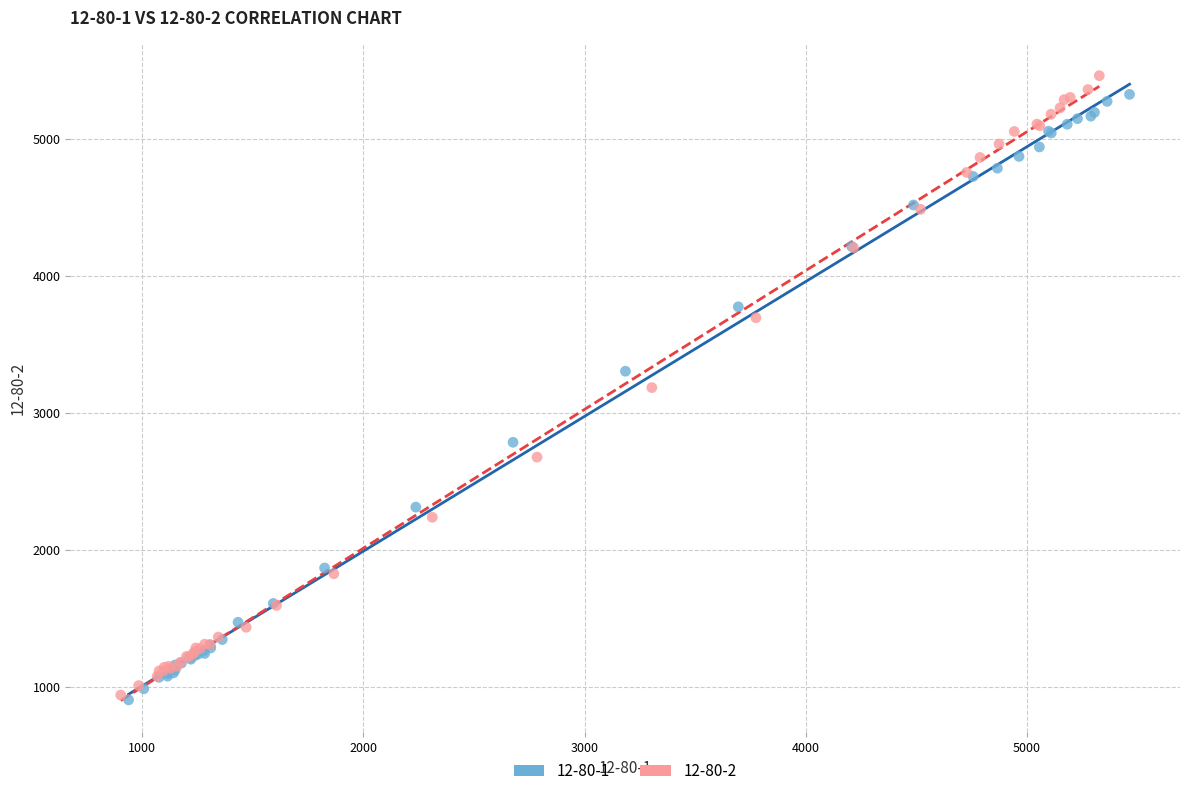

Which series contains the highest Y value?

12-80-2